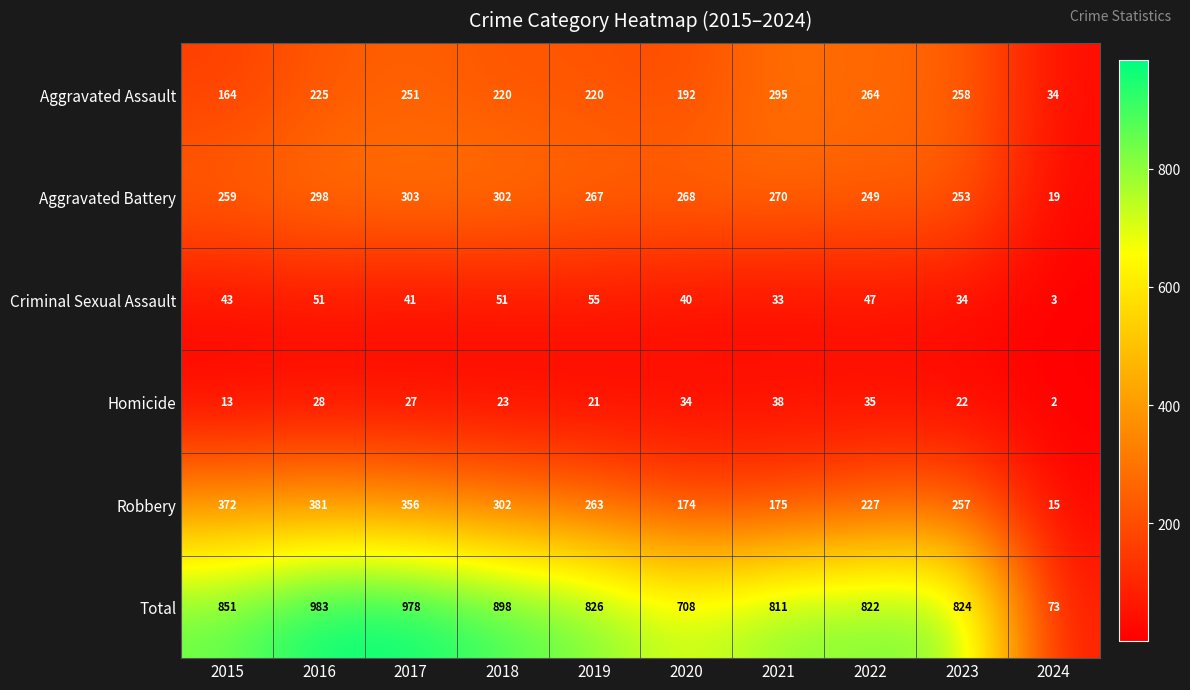

Which category has the highest value in the Robbery series?

2016